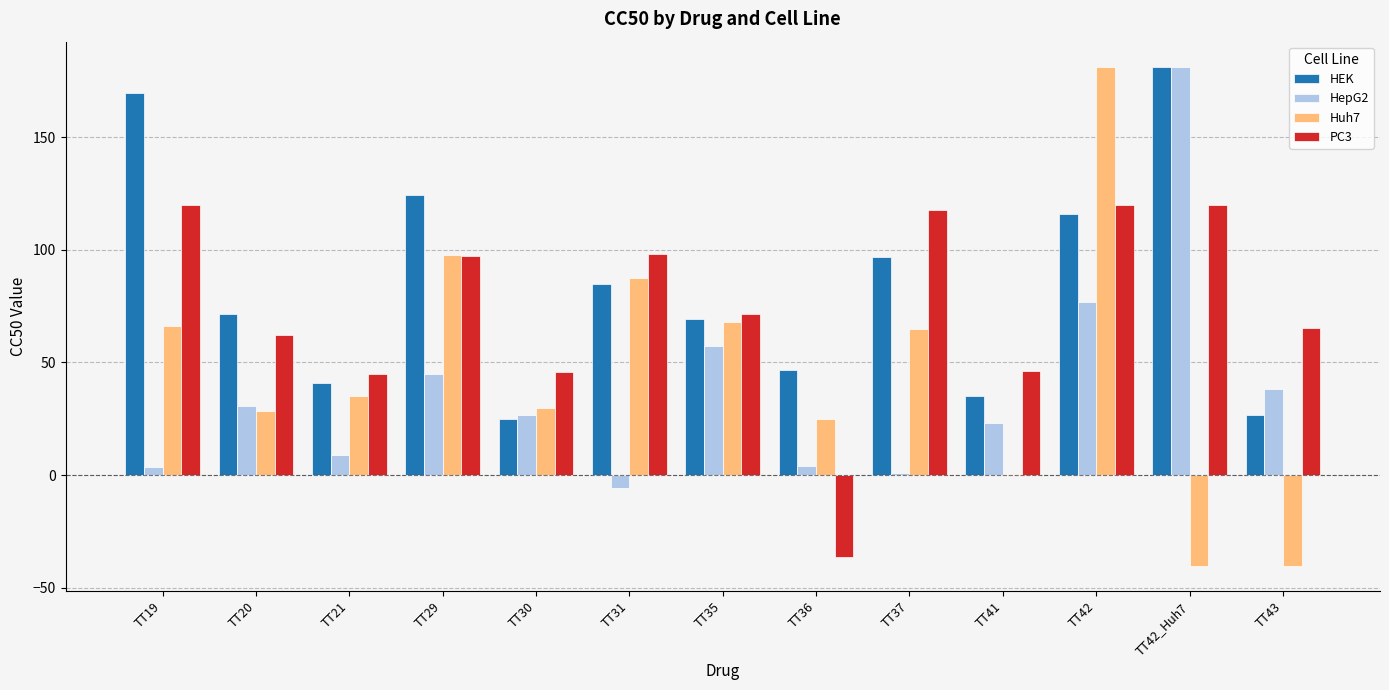

How many data points in HepG2 are above 26?

7